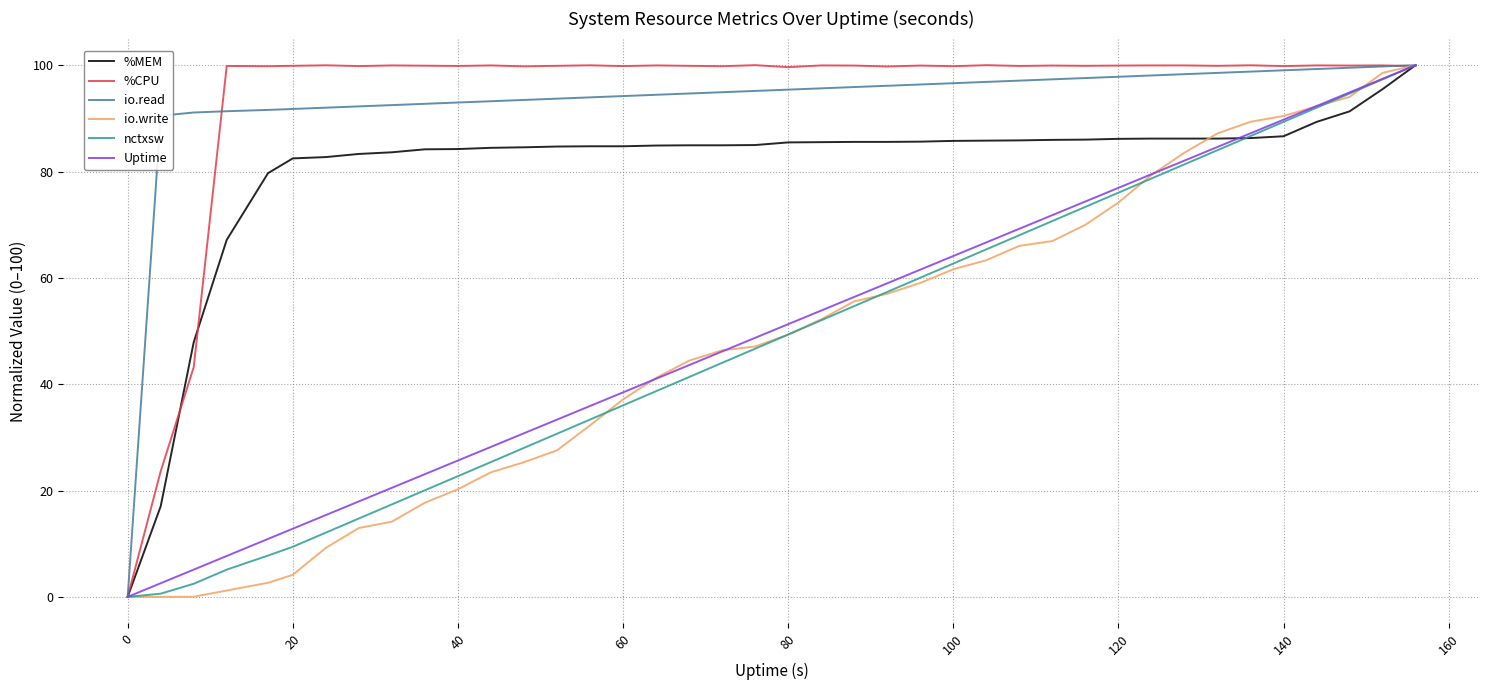

What is the highest value of the io.write series?

100.0